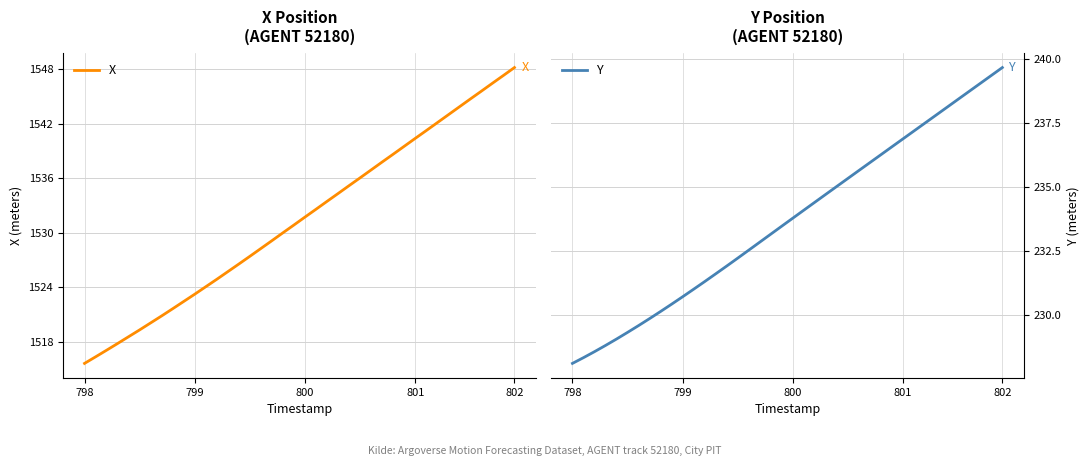

Which category has the lowest value in the X series?

798